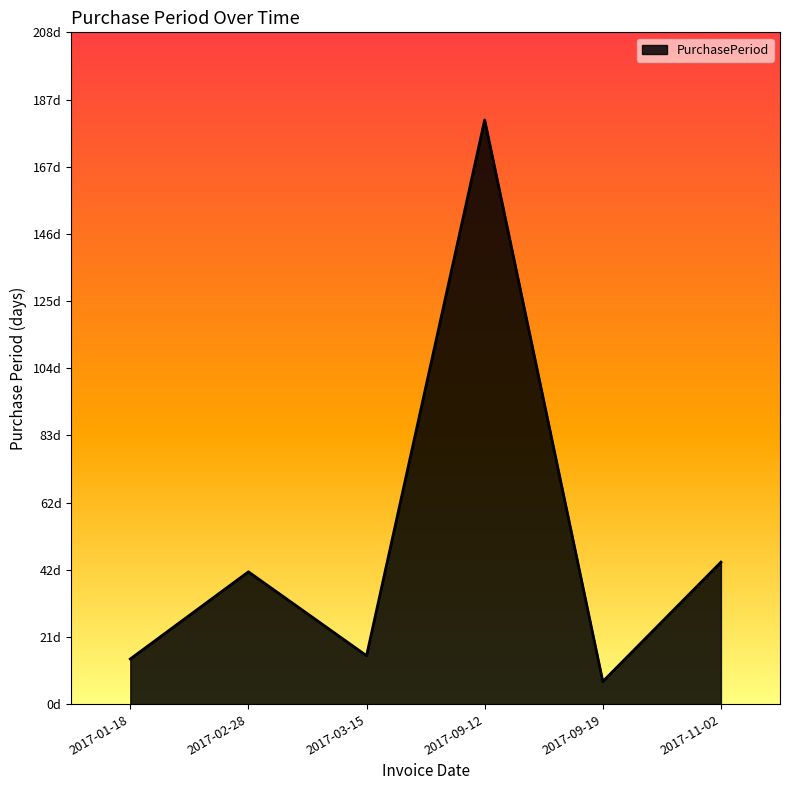

Reading left to right, list all the values displayed in this chart.

14	41	15	181	7	44